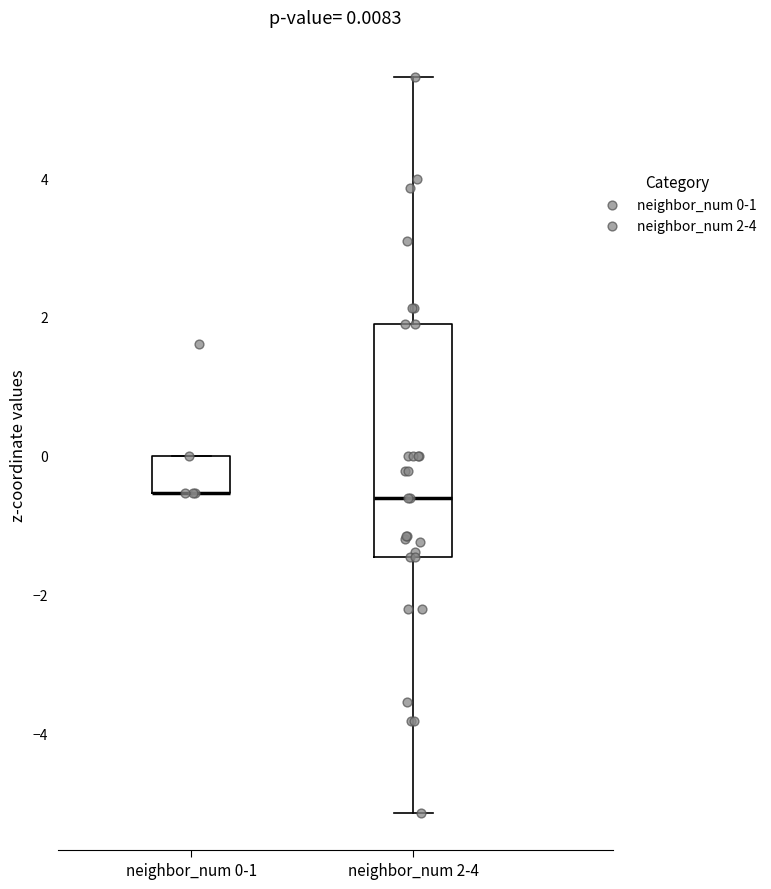

Which box is the tallest, from its lower edge to its upper edge?

neighbor_num 2-4